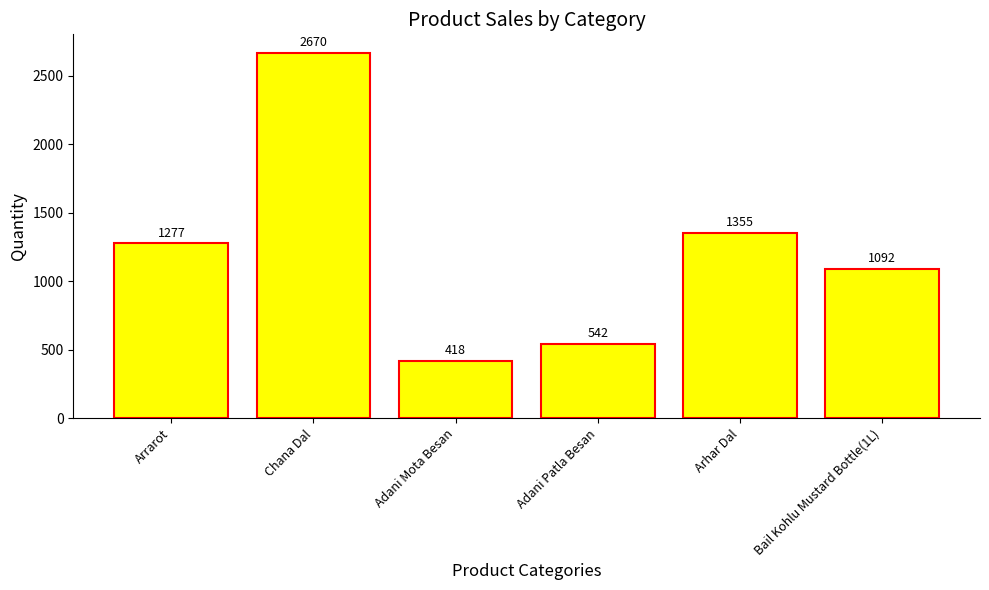

Which category has the highest value across all series?

Chana Dal